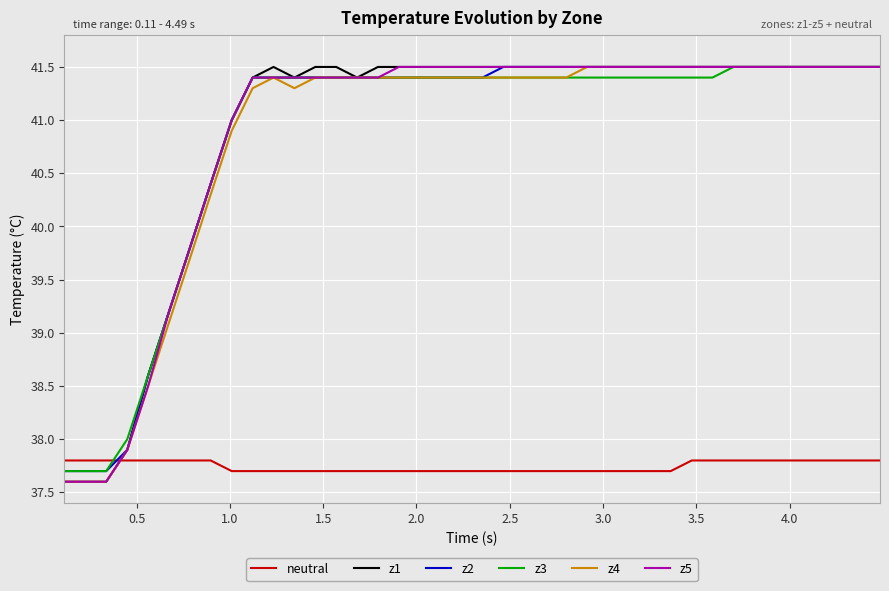

True or false: z2 and neutral intersect in this chart.

True